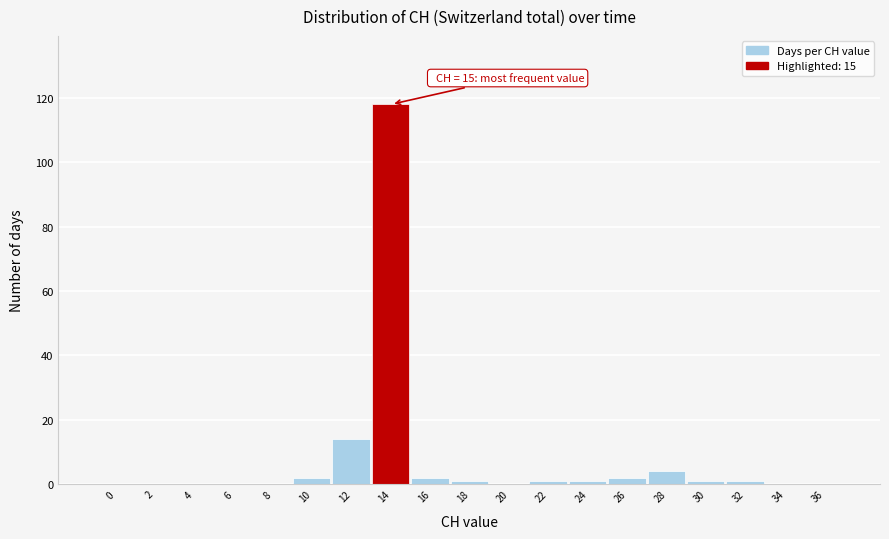

Reading left to right, transcribe all the data shown in this chart.

0=0	2=0	4=0	6=0	8=0	10=2	12=14	14=118	16=2	18=1	20=0	22=1	24=1	26=2	28=4	30=1	32=1	34=0	36=0